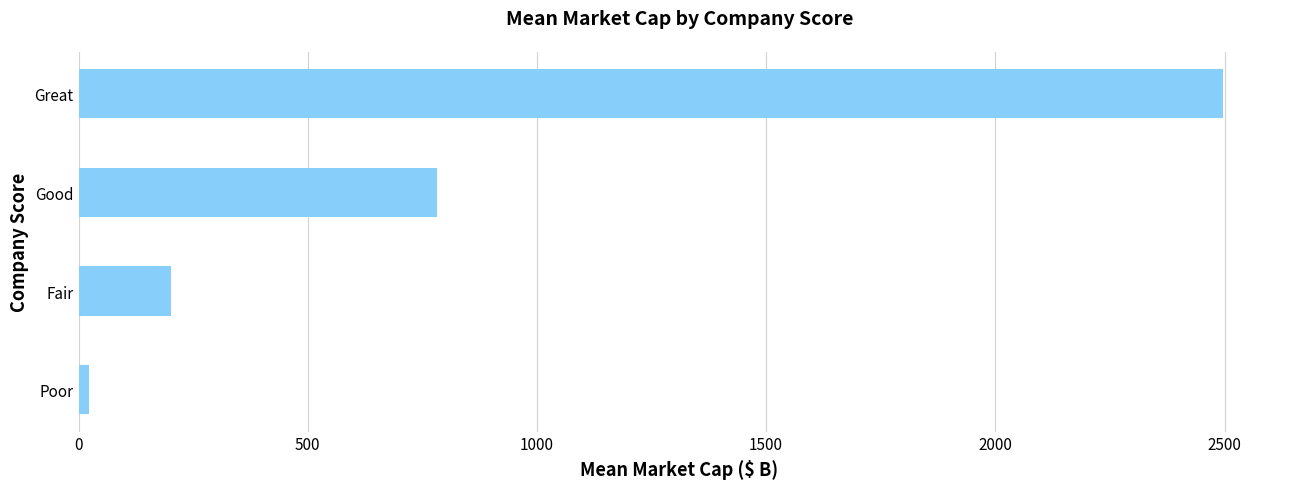

The chart shows a value of 103.1 at Fair. True or false?

False